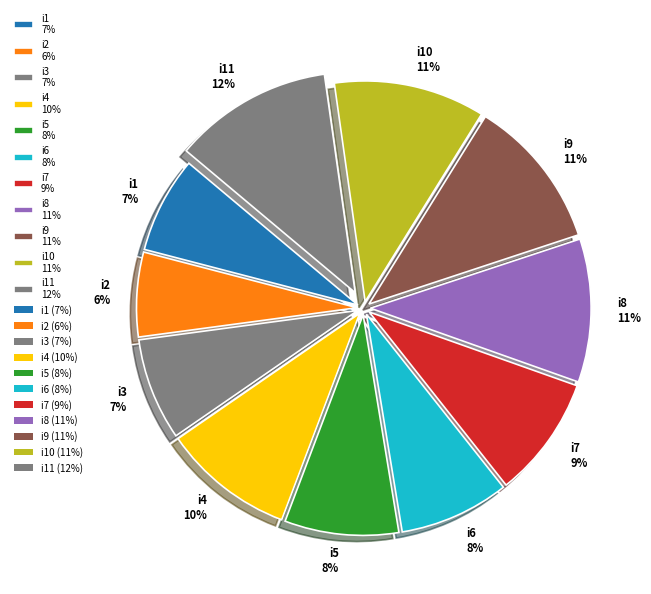

Which category has the smallest portion of the pie?

i2 6%